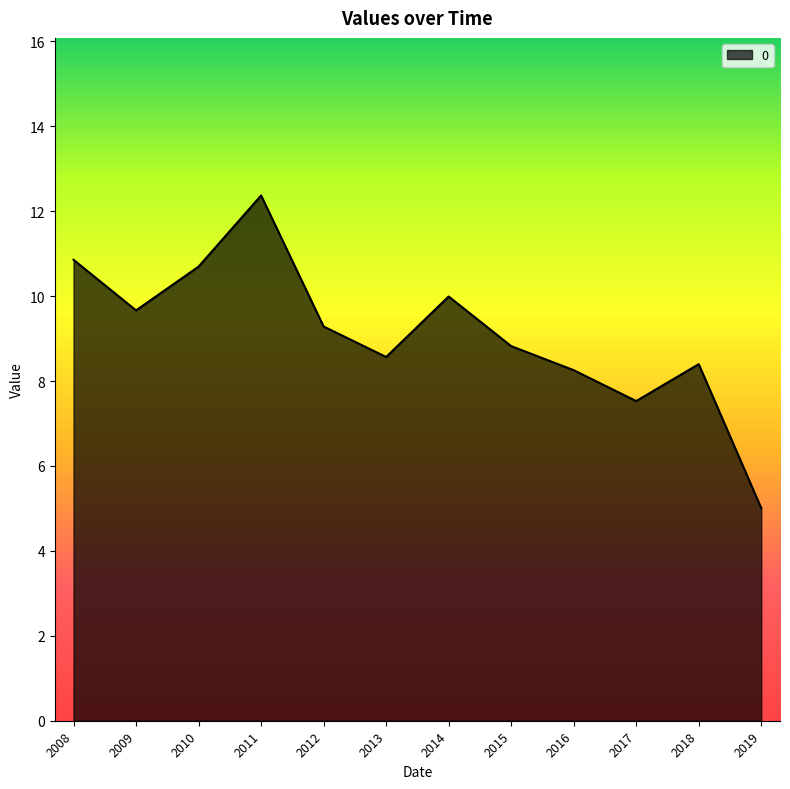

At which category does the data reach its first local valley?

2009